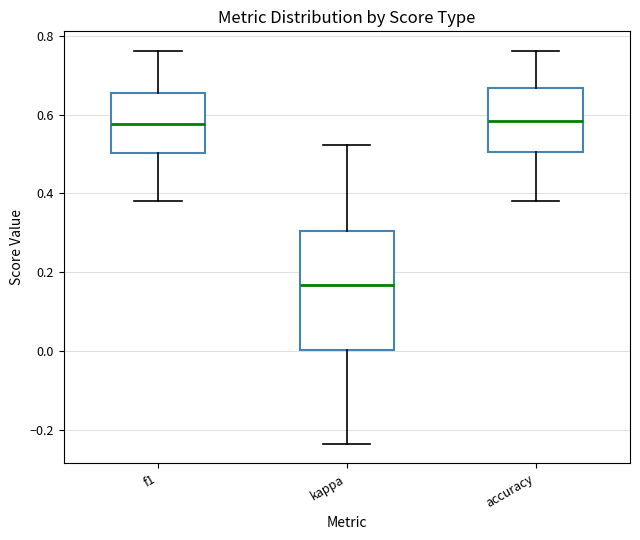

Which box's median line is the lowest?

kappa